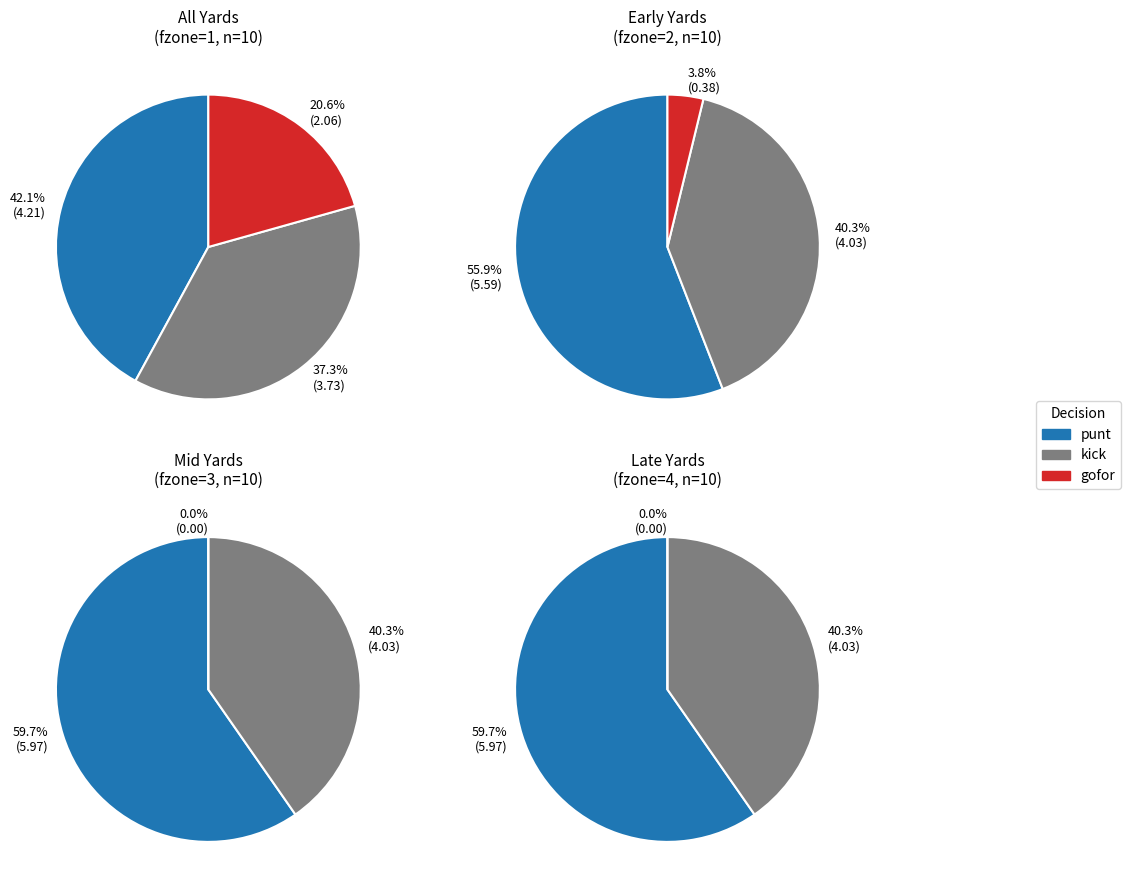

Does y=6 account for over 50% of the chart?

No